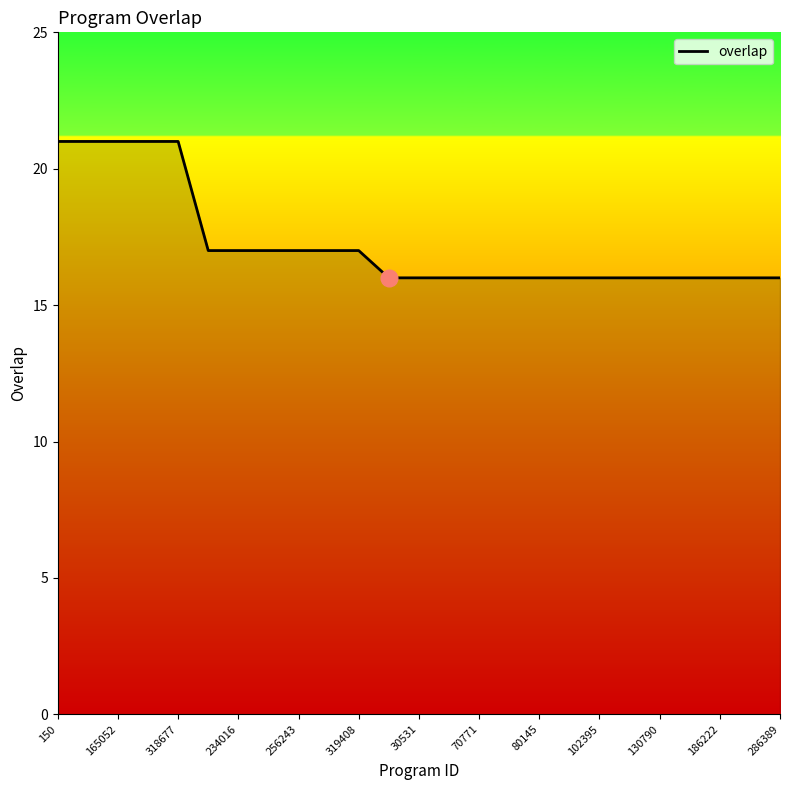

What is the difference between the maximum and minimum values?

5